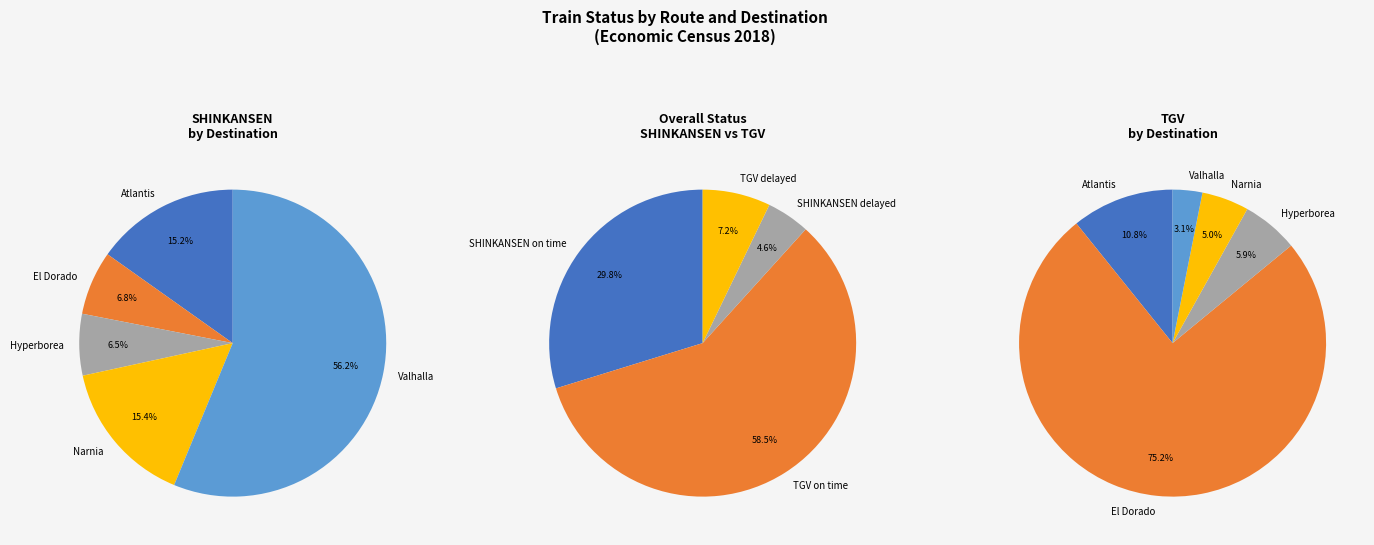

Is there any slice that represents more than half of the pie?

Yes